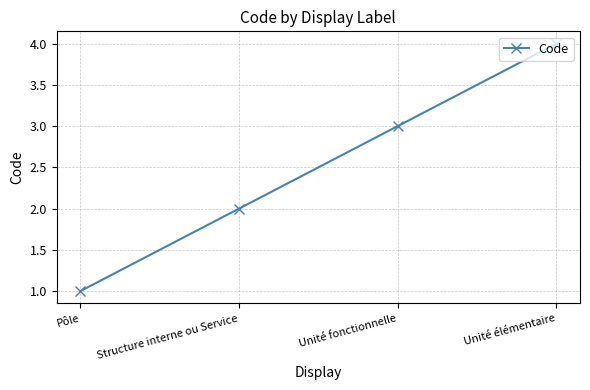

Which category has the highest value across all series?

Unité élémentaire